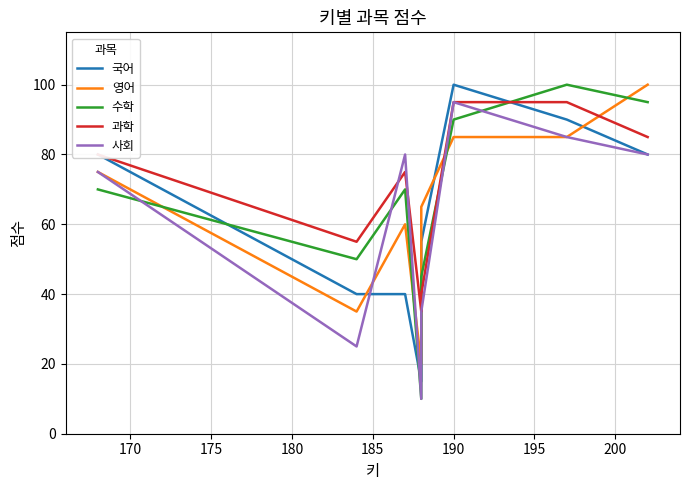

Reading right to left, extract all data points from this chart.

국어: 80	90	100	55	15	40	40	80
영어: 100	85	85	65	20	60	35	75
수학: 95	100	90	45	10	70	50	70
과학: 85	95	95	40	35	75	55	80
사회: 80	85	95	35	10	80	25	75